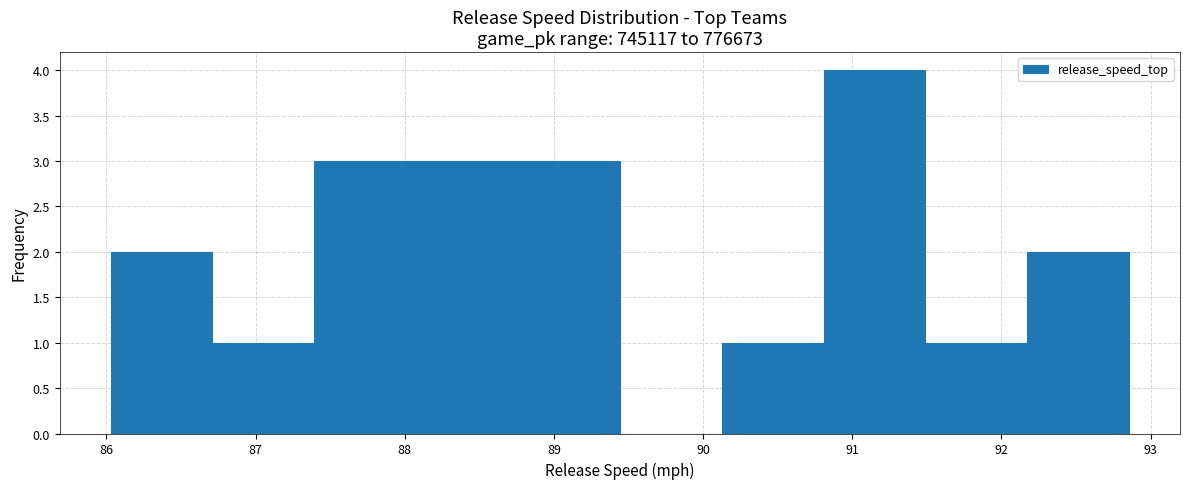

What is the height of the bar covering 88.8 to 89.4 on the x-axis? Neither the bar edges nor the heights are printed on the chart, so give them approximately, as read against the axes.

3